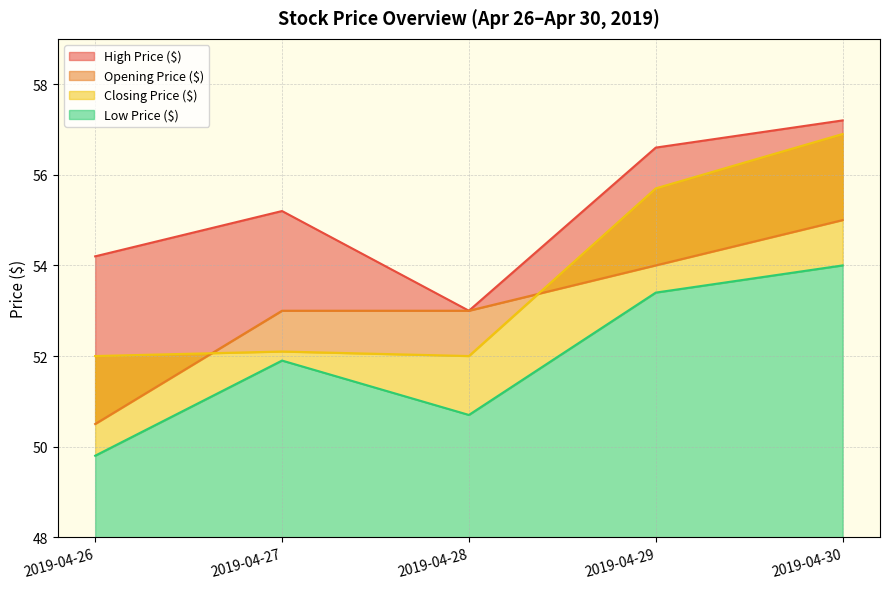

What are all the series names shown in the legend?

High Price ($), Opening Price ($), Closing Price ($), Low Price ($)